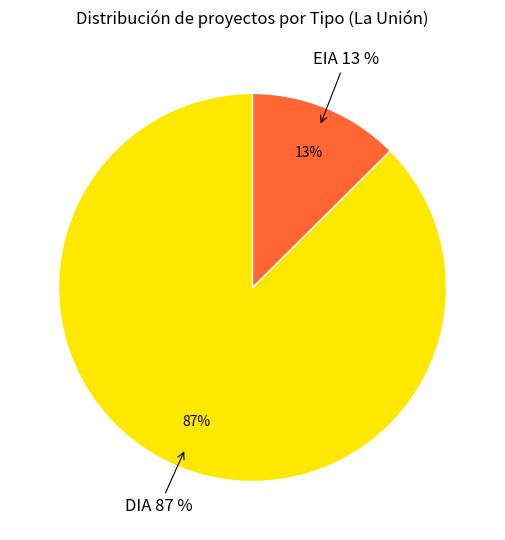

Is it true that DIA is 87% of the pie?

True